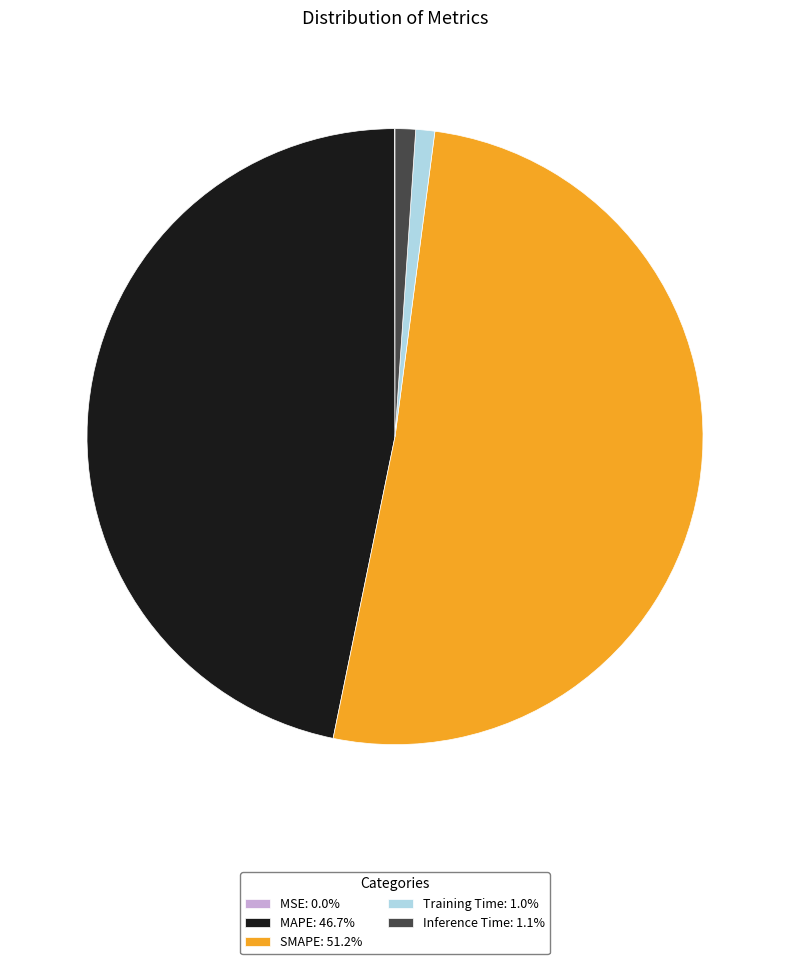

Is there any slice that represents more than half of the pie?

Yes